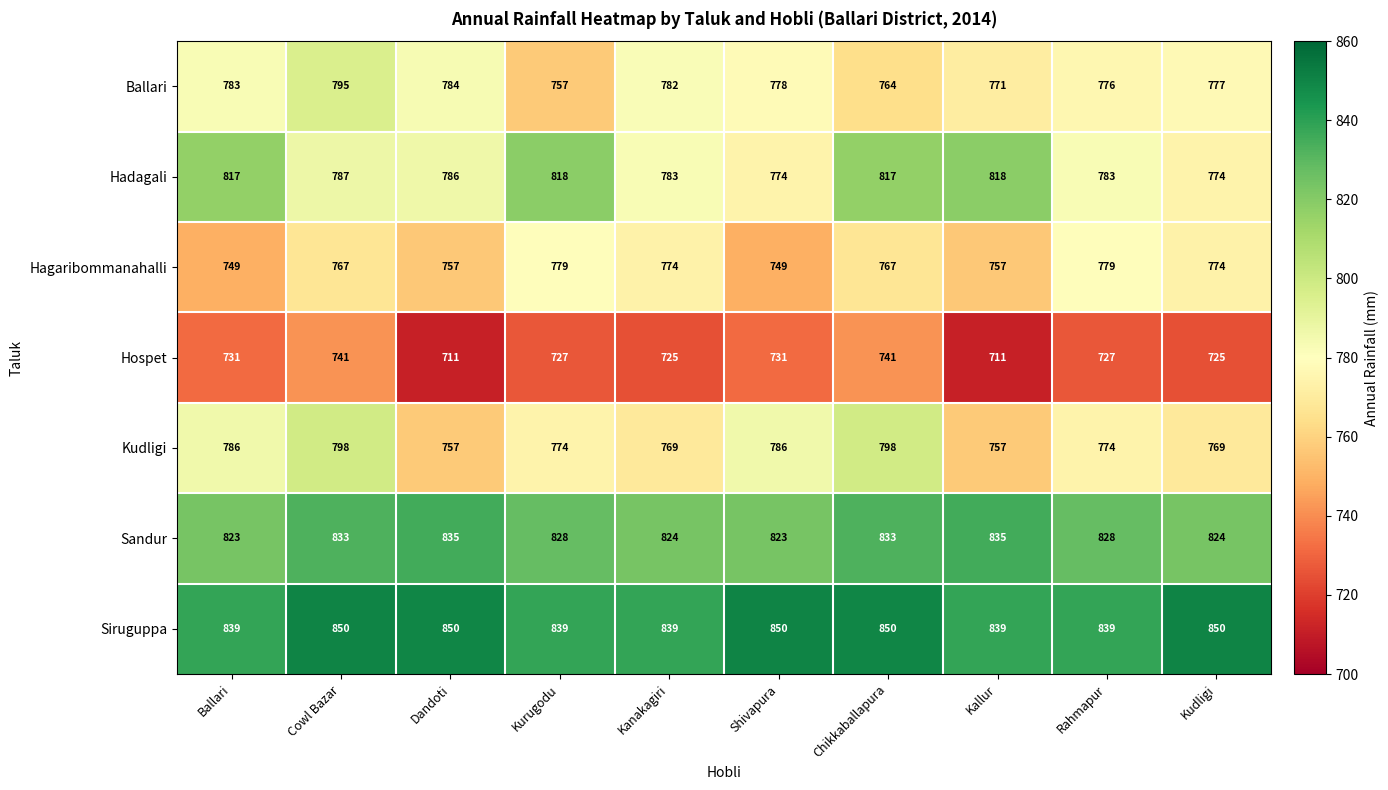

The Sandur series shows 833 at Cowl Bazar. True or false?

True